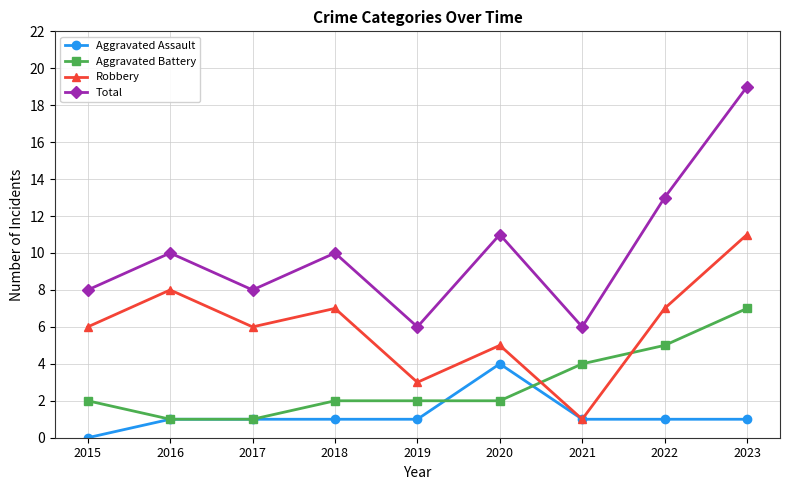

Rank the series at 2015 from lowest to highest value.

Aggravated Assault, Aggravated Battery, Robbery, Total